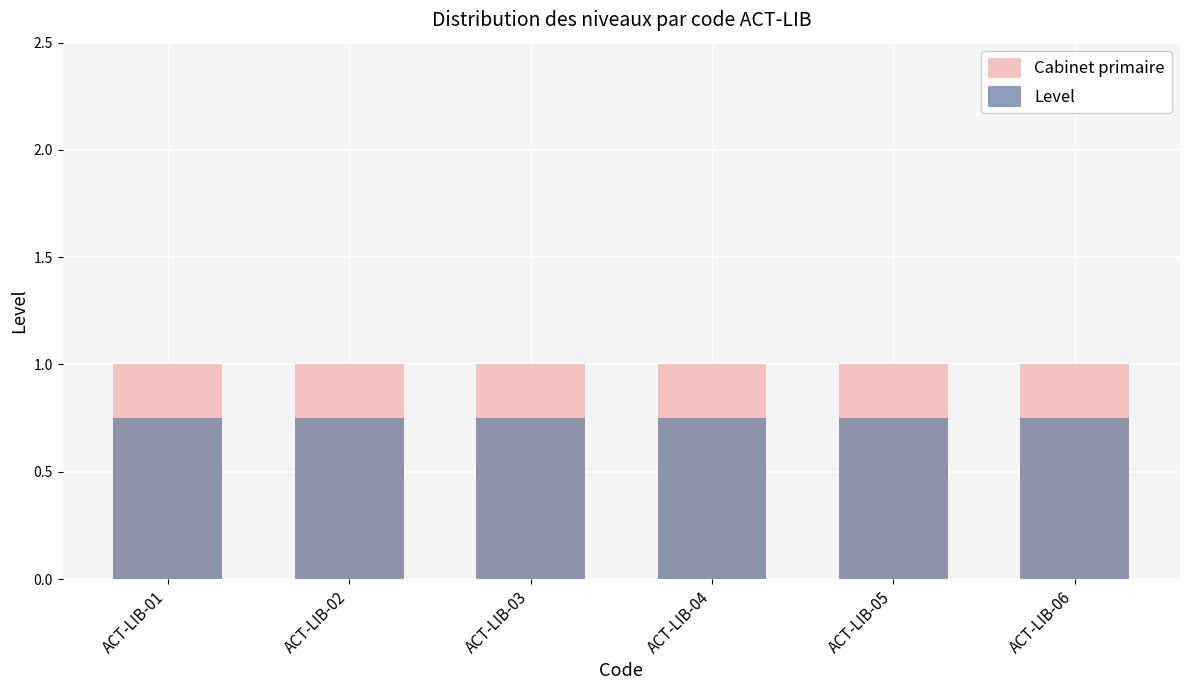

What value does the Level series have at ACT-LIB-05?

0.8